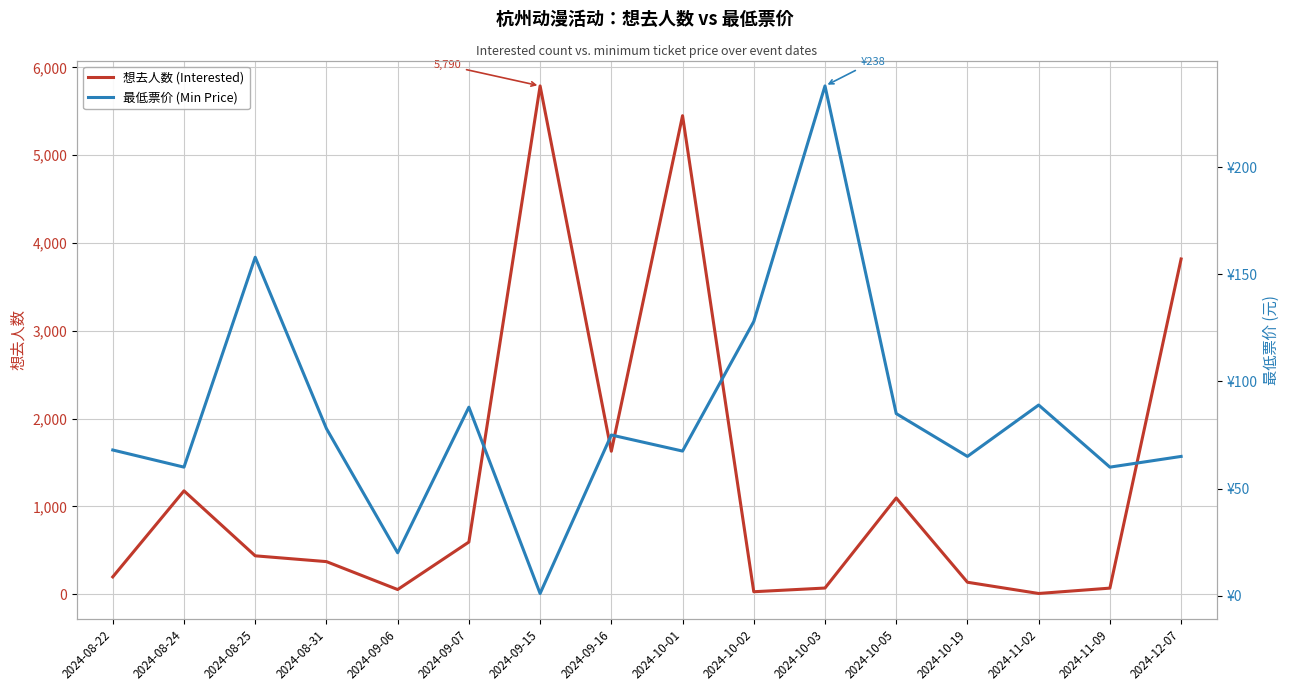

How many categories are shown in the chart?

16